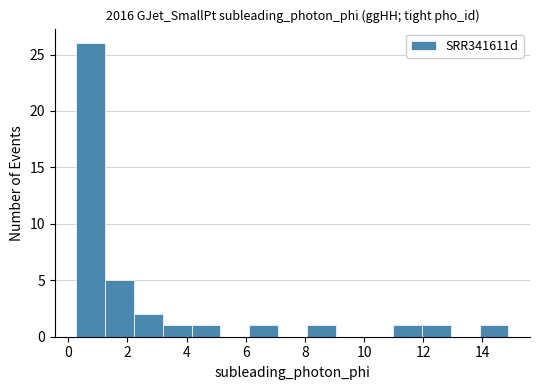

Reading left to right, transcribe this chart: for each bar, give the range it covers on the x-axis and its height. Neither the bar edges nor the heights are printed on the chart, so give them approximately, as read against the axes.

0.2 to 1.2: 26
1.2 to 2.2: 5
2.2 to 3.2: 2
3.2 to 4.2: 1
4.2 to 5.2: 1
5.2 to 6.2: 0
6.2 to 7.0: 1
7.0 to 8.0: 0
8.0 to 9.0: 1
9.0 to 10.0: 0
10.0 to 11.0: 0
11.0 to 12.0: 1
12.0 to 13.0: 1
13.0 to 14.0: 0
14.0 to 14.8: 1